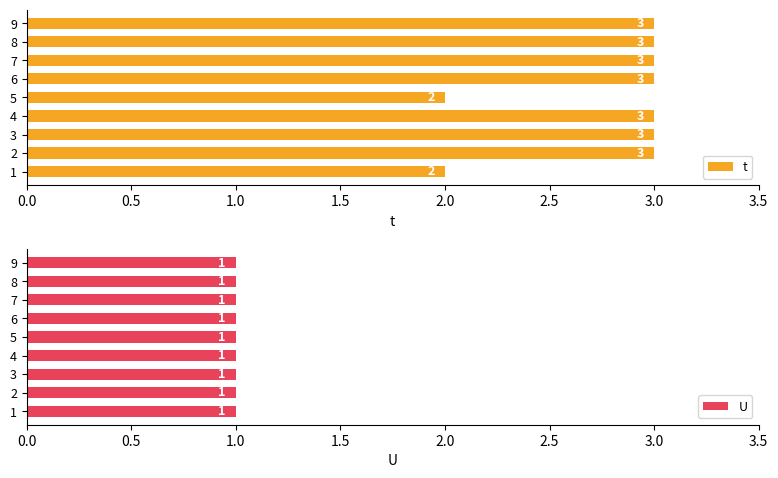

What is the sum of the t values at 2 and 4?

6